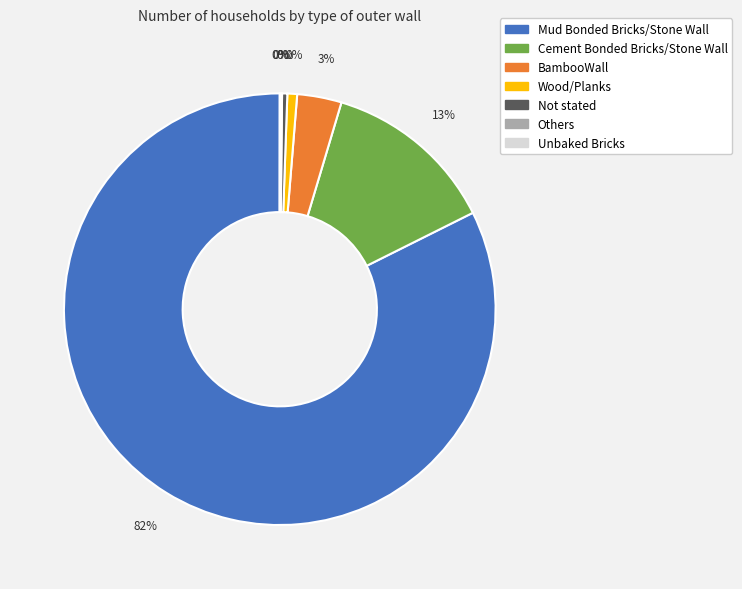

Which slice is the largest?

Mud Bonded Bricks/Stone Wall